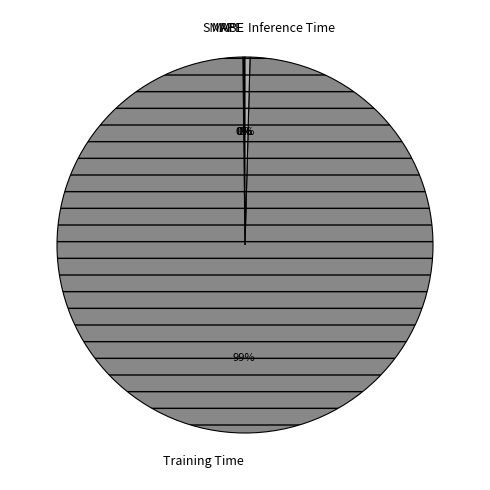

To the nearest percent, what is the average slice percentage?

20%